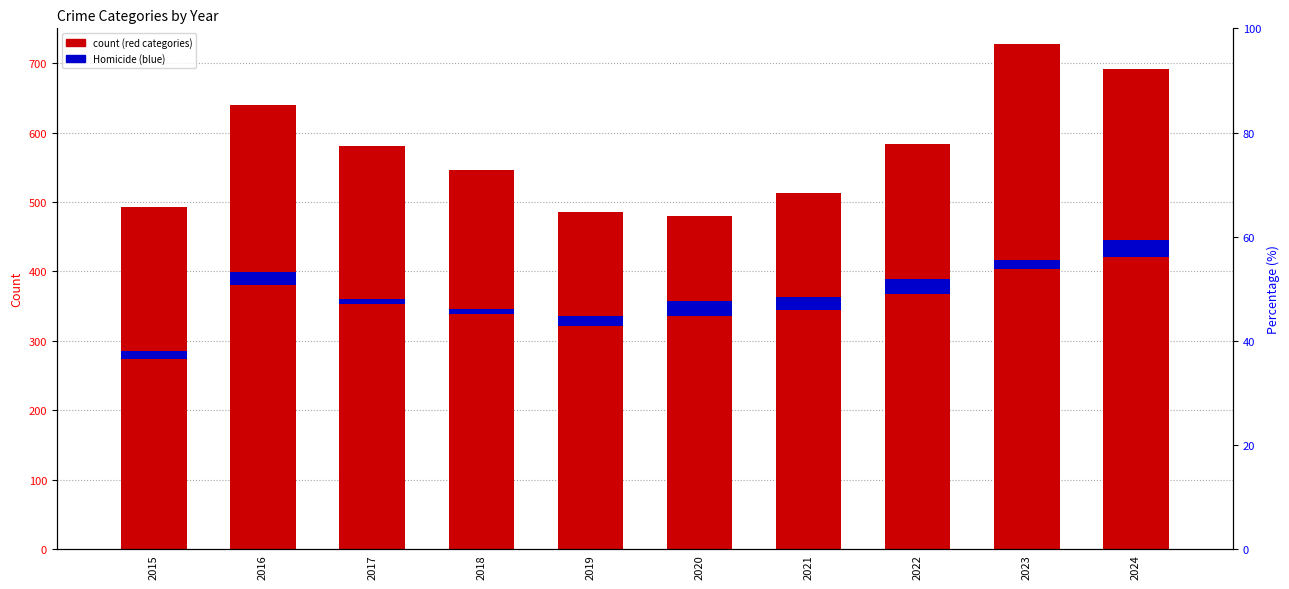

At which label is Aggravated Battery closest to 178?

2021